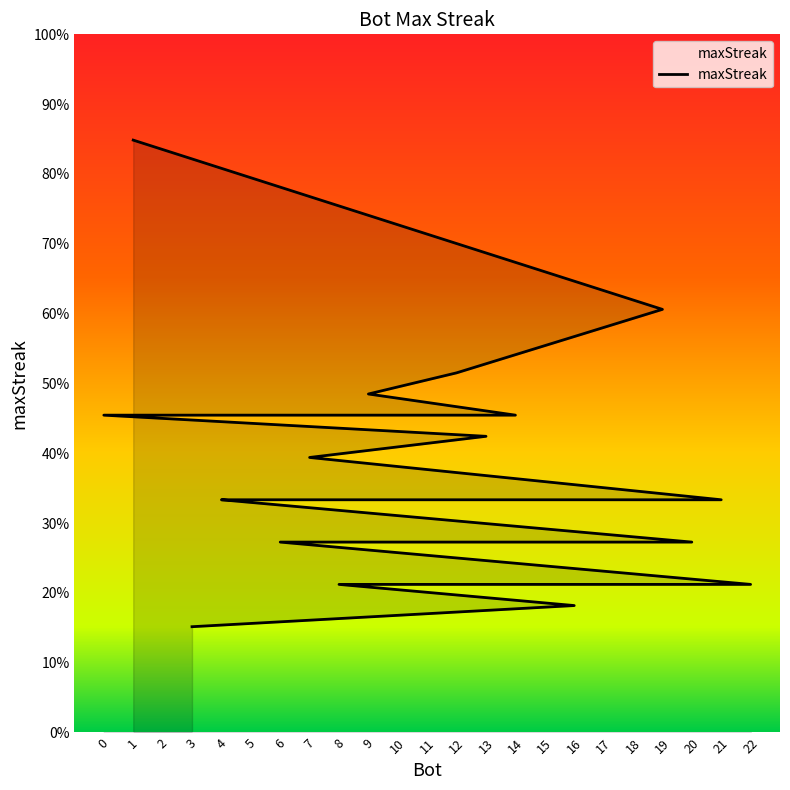

How many lines are shown in the chart?

1